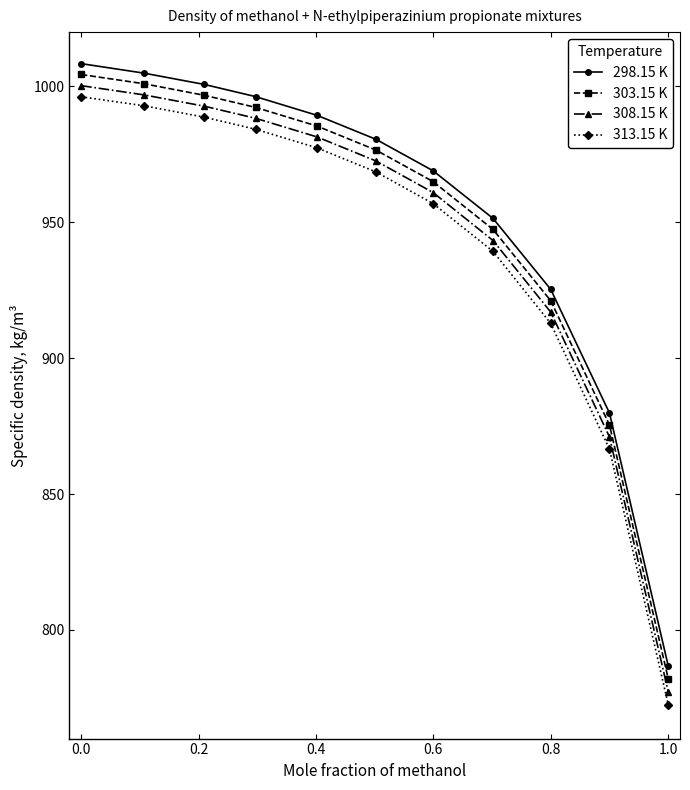

What is the maximum value shown in the chart?

1008.4